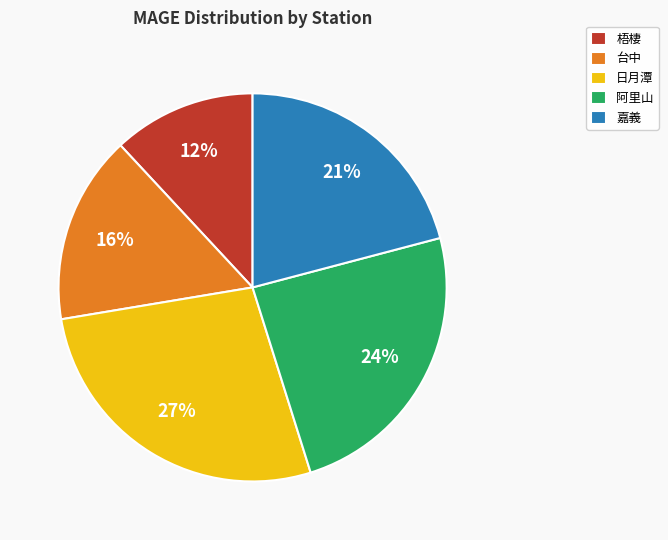

To the nearest percent, what percentage of the pie is 台中?

16%